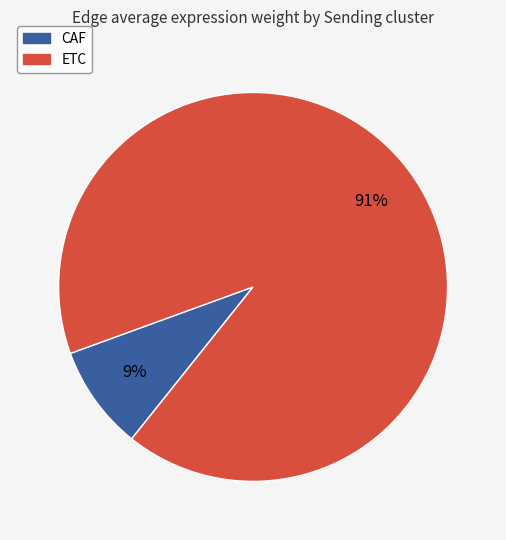

Which slice is the largest?

ETC